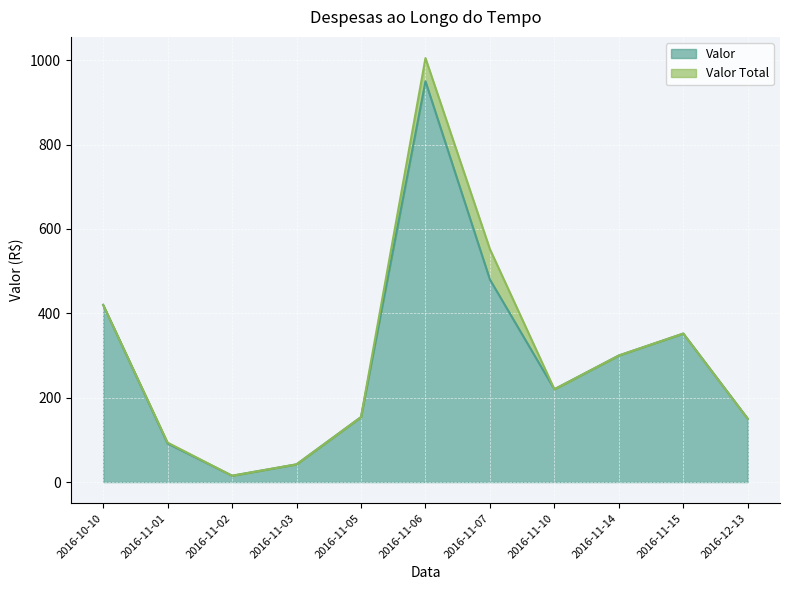

In Valor Total, how many points are higher than both neighbors (excluding endpoints)?

2